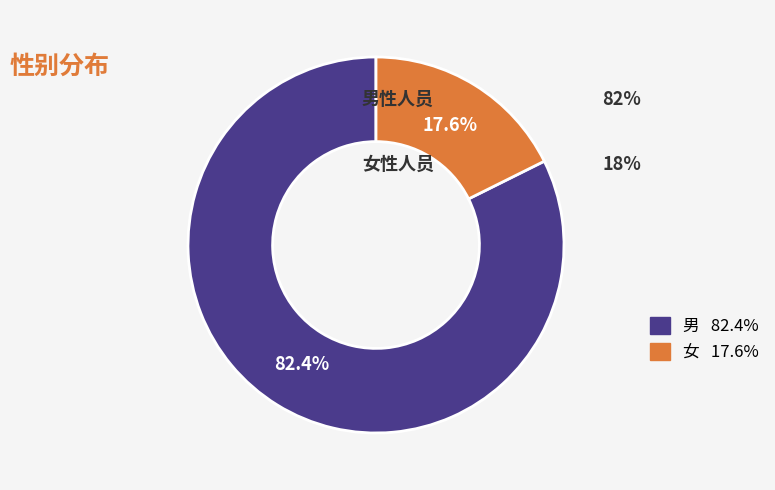

Which category has the biggest portion of the pie?

男